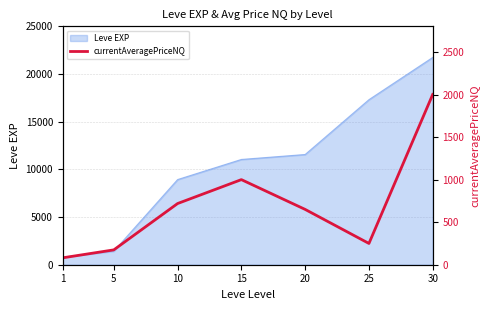

Where does the data first go above 650?

10